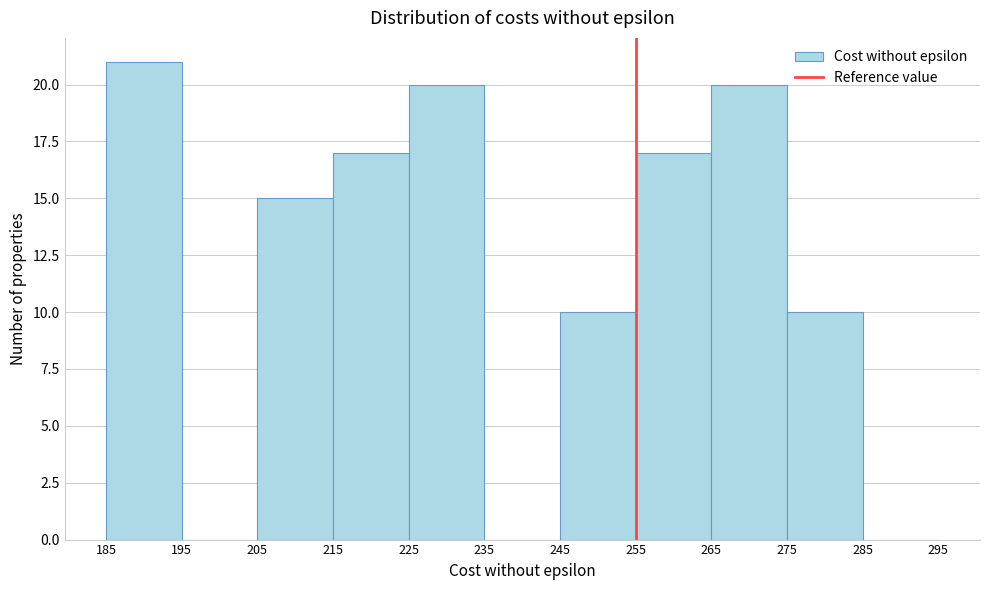

How tall is the bar that spans 275 to 285 on the x-axis? The values are not printed on the chart, so give them approximately, as read against the axis.

10